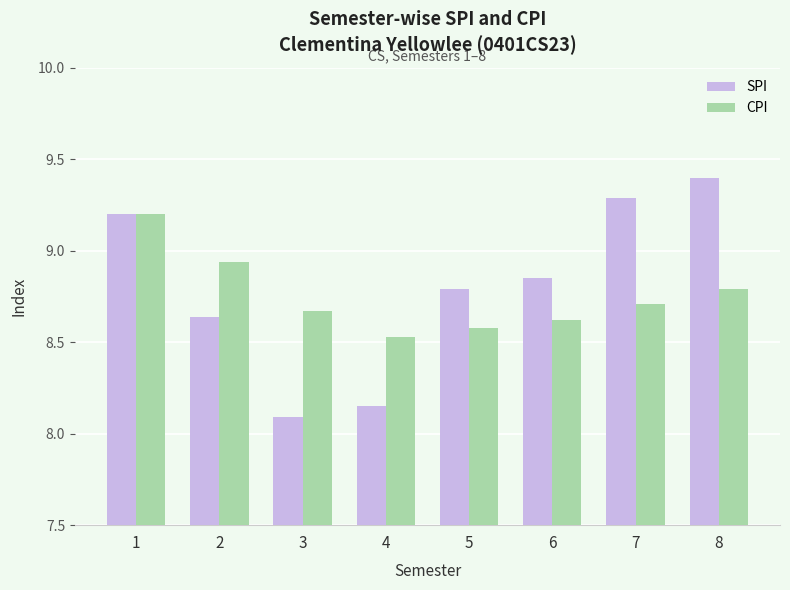

Which category has the lowest value in the SPI series?

3